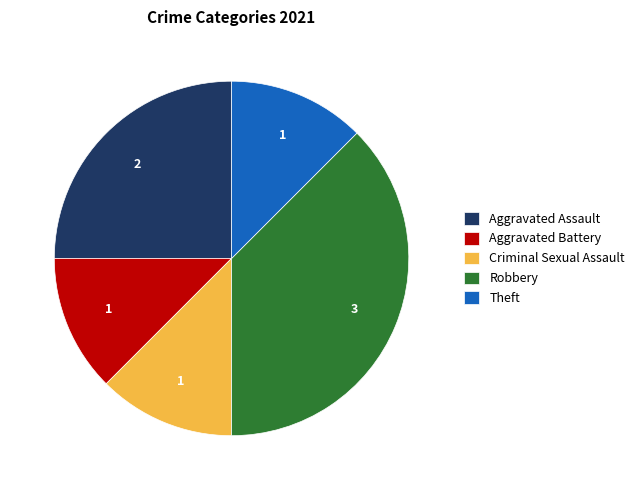

Which has a higher value, Robbery or Theft?

Robbery